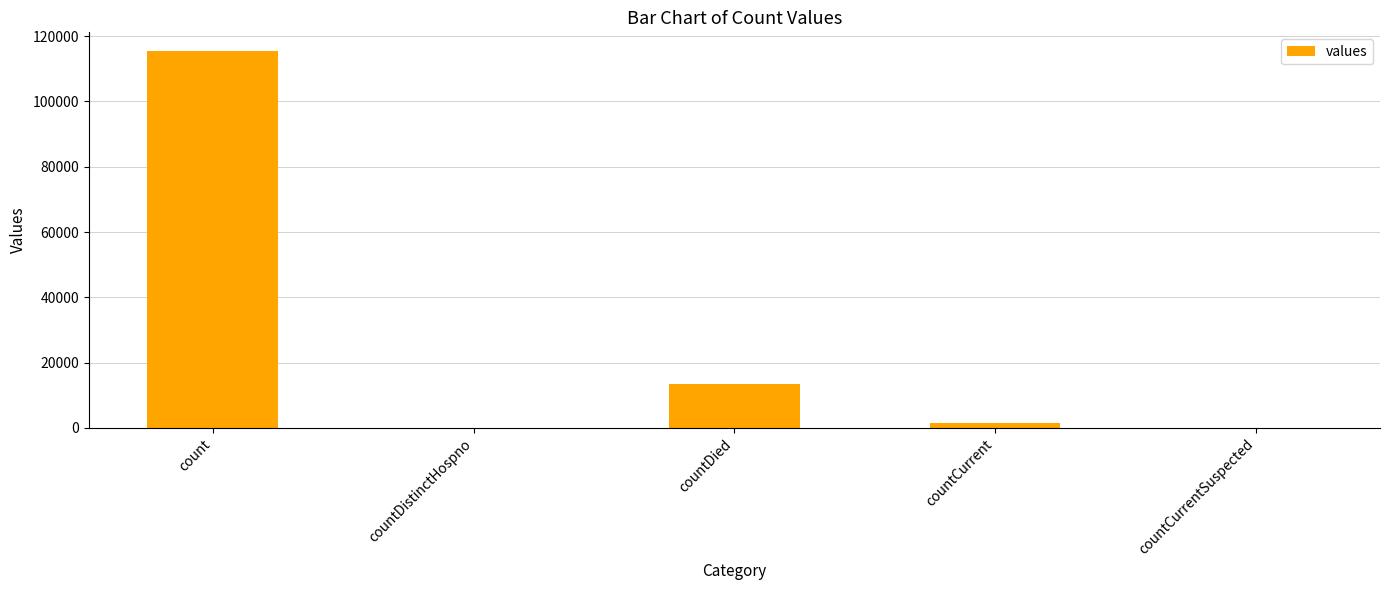

Is it true that the value at countDistinctHospno is 0?

True